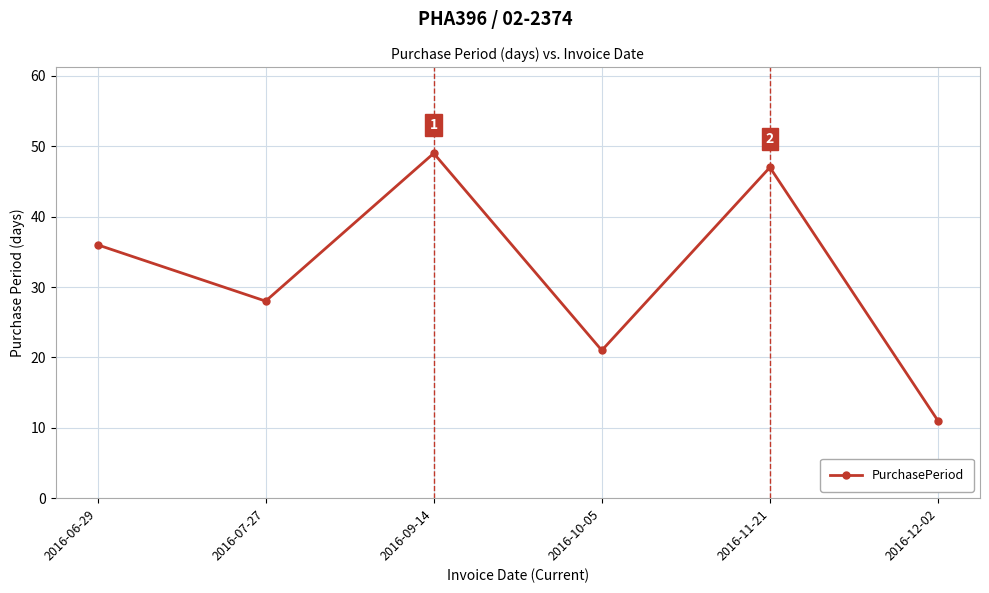

Reading left to right, what are all the values shown in this chart?

36	28	49	21	47	11